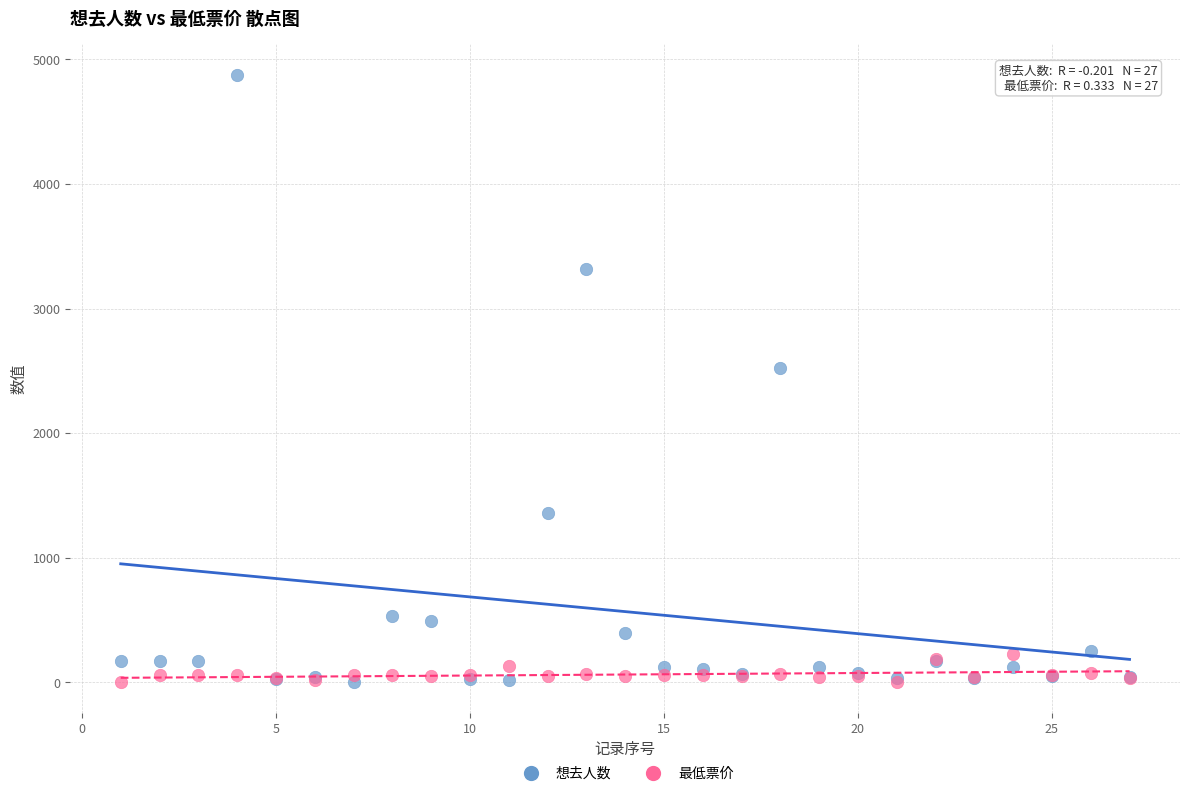

Which series reaches the maximum Y coordinate?

想去人数